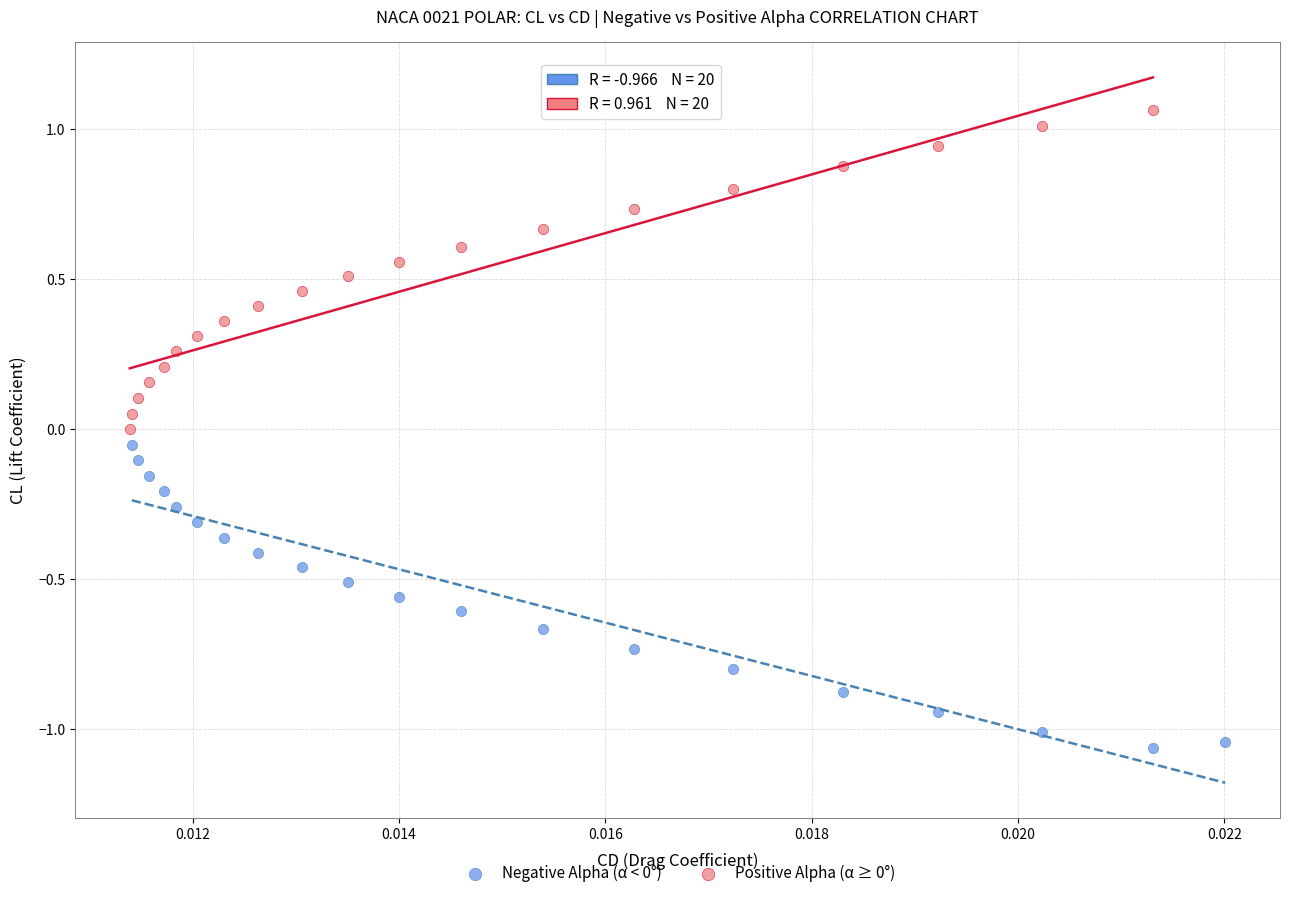

Which series reaches the minimum Y coordinate?

Negative Alpha (α < 0°)